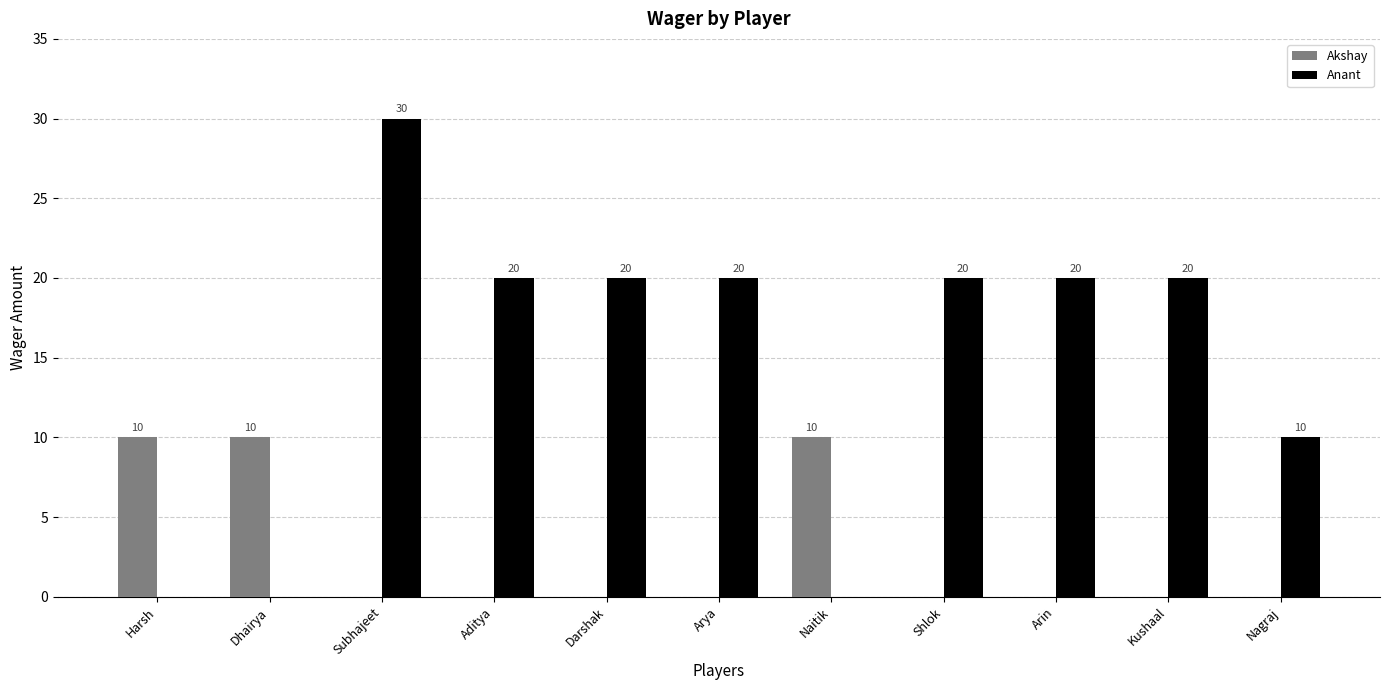

At which label does Anant reach its peak?

Subhajeet